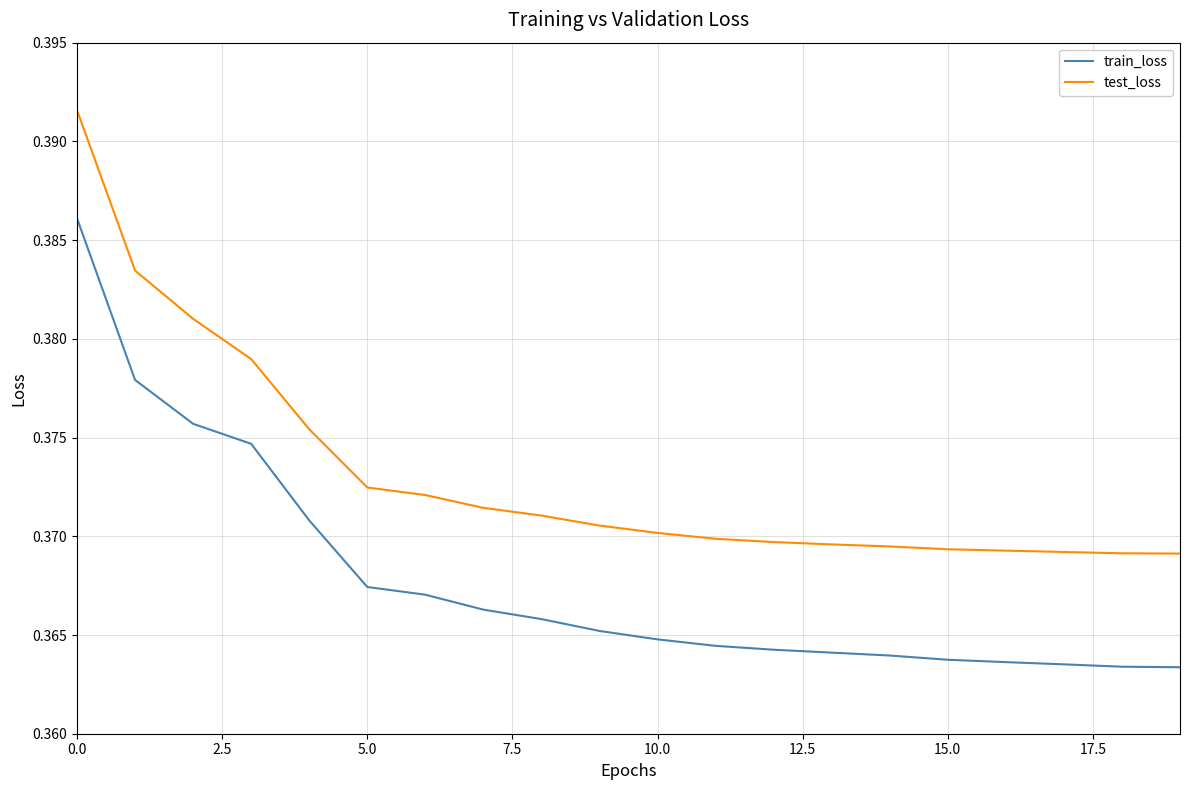

Rank the series by their average value, from highest to lowest.

test_loss, train_loss